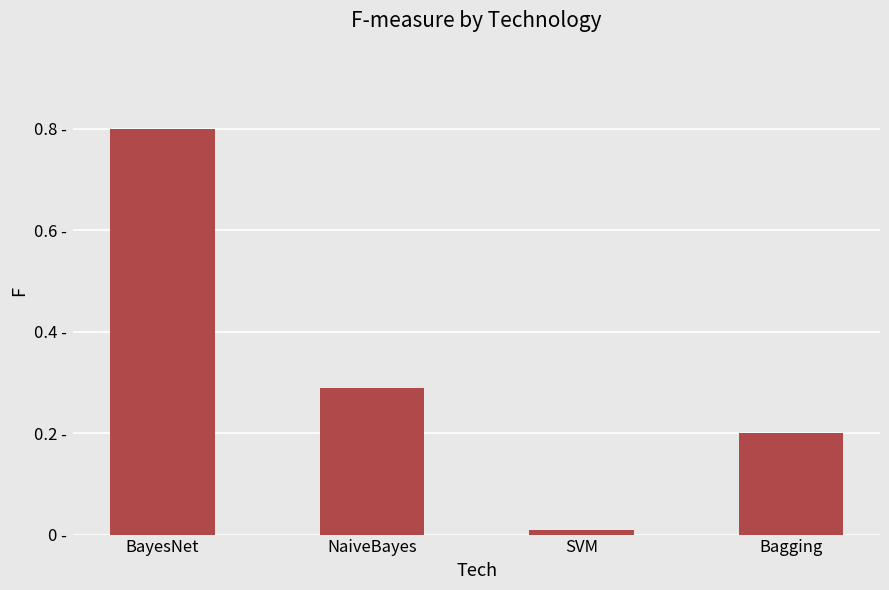

What is the sum of the values at BayesNet and SVM?

0.8